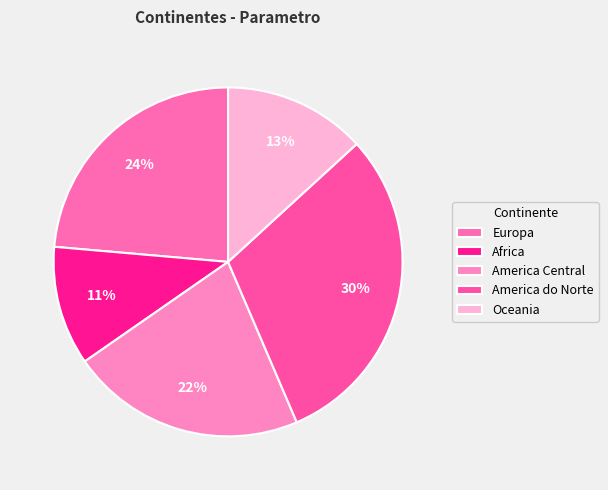

To the nearest percent, what is the combined percentage of Africa and America do Norte?

41%